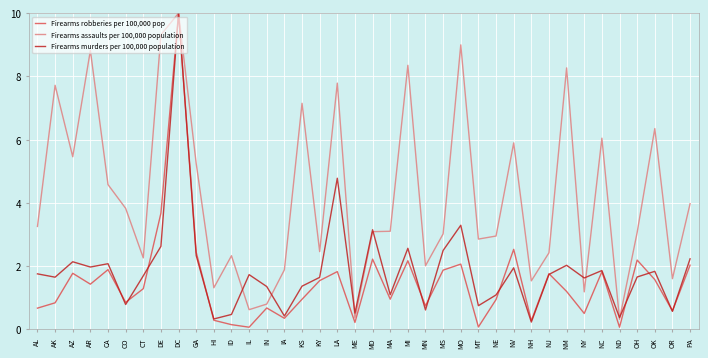

Where is Firearms assaults per 100,000 population nearest to the value 5?

GA